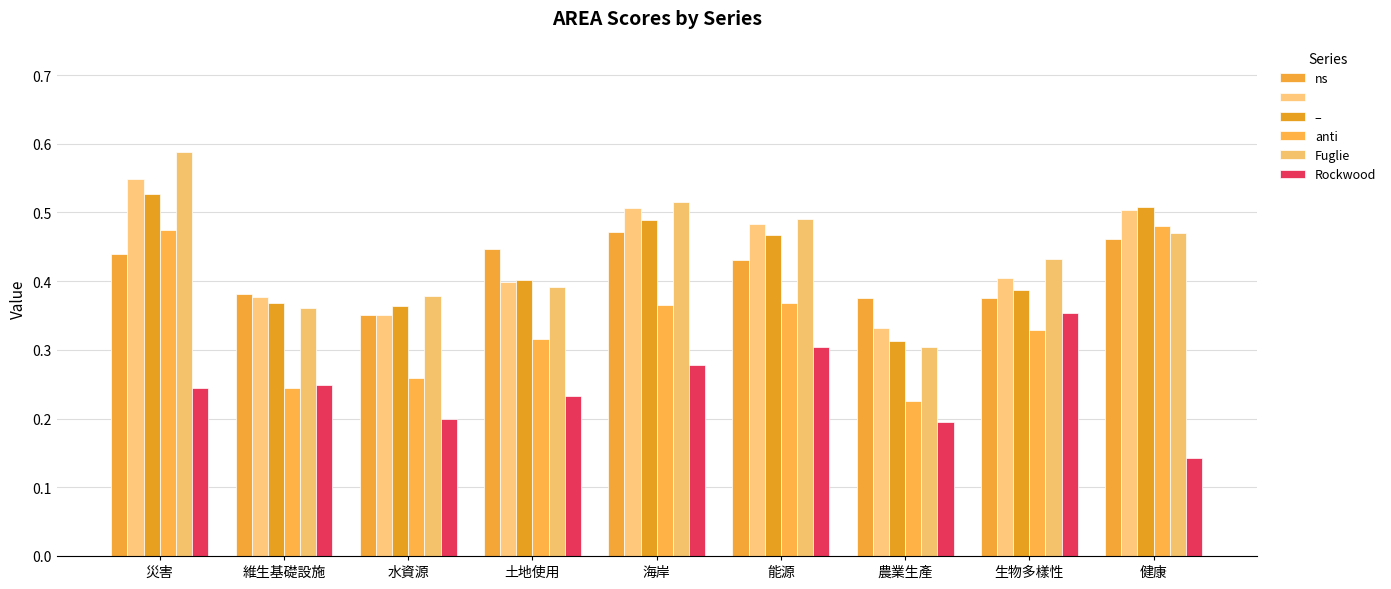

Which category has the highest value across all series?

災害